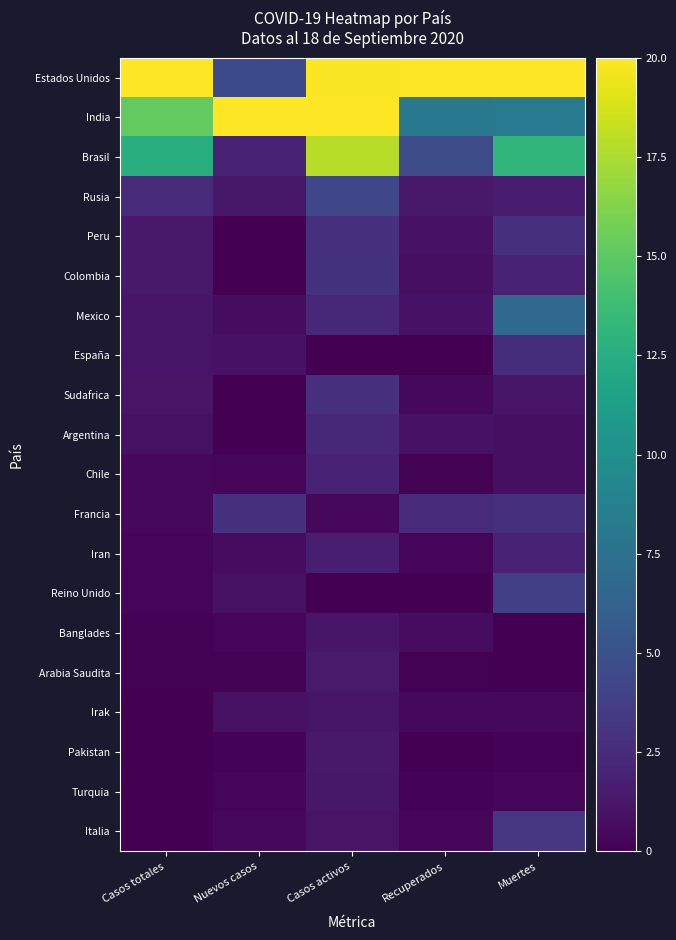

What is the total value across all series at Casos totales?

59.1